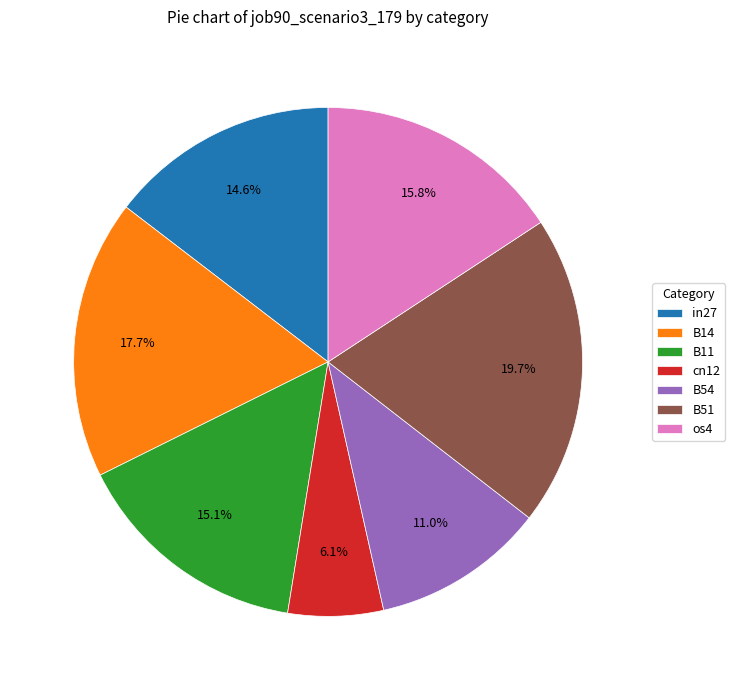

To the nearest percent, what is the difference between the largest and smallest slice percentages?

14%